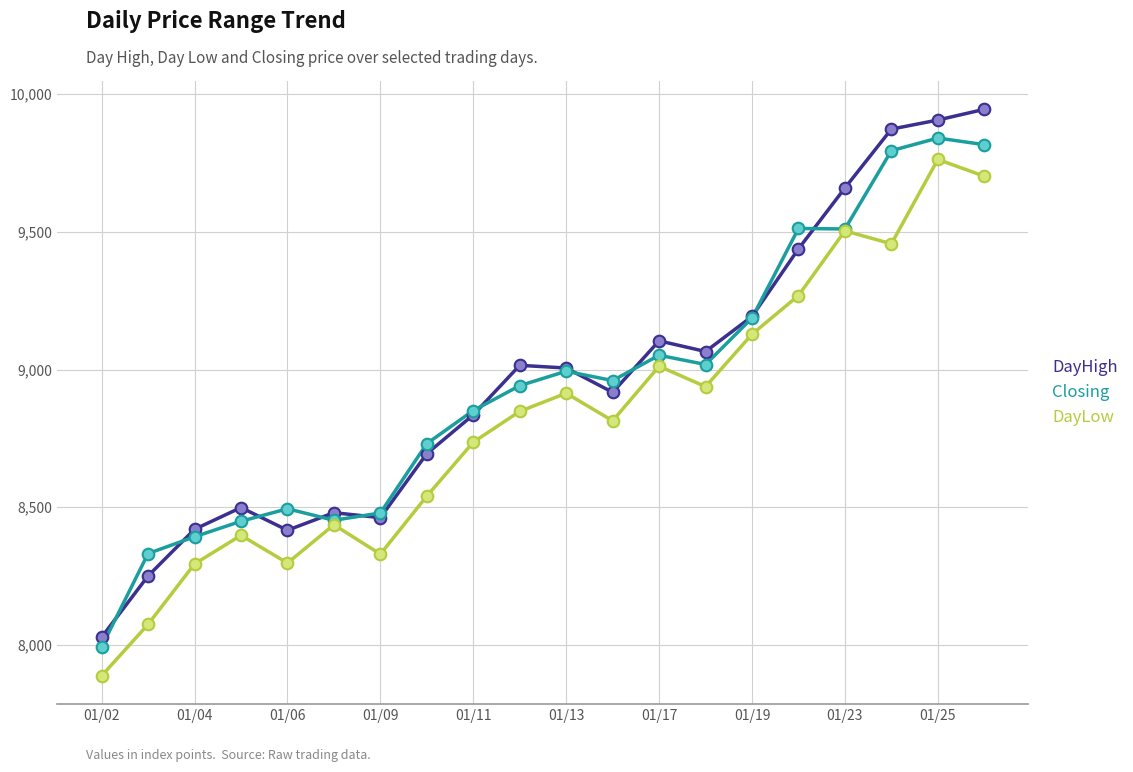

Which series has the largest total across all categories?

DayHigh